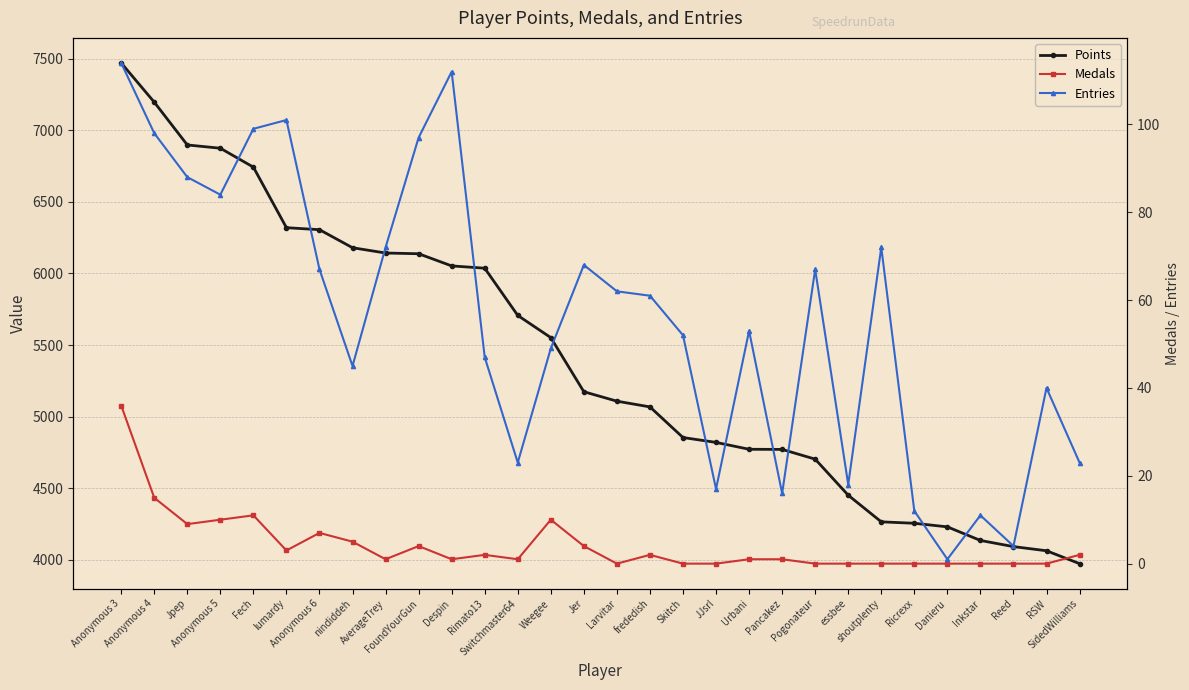

What are all the series names shown in the legend?

Points, Medals, Entries